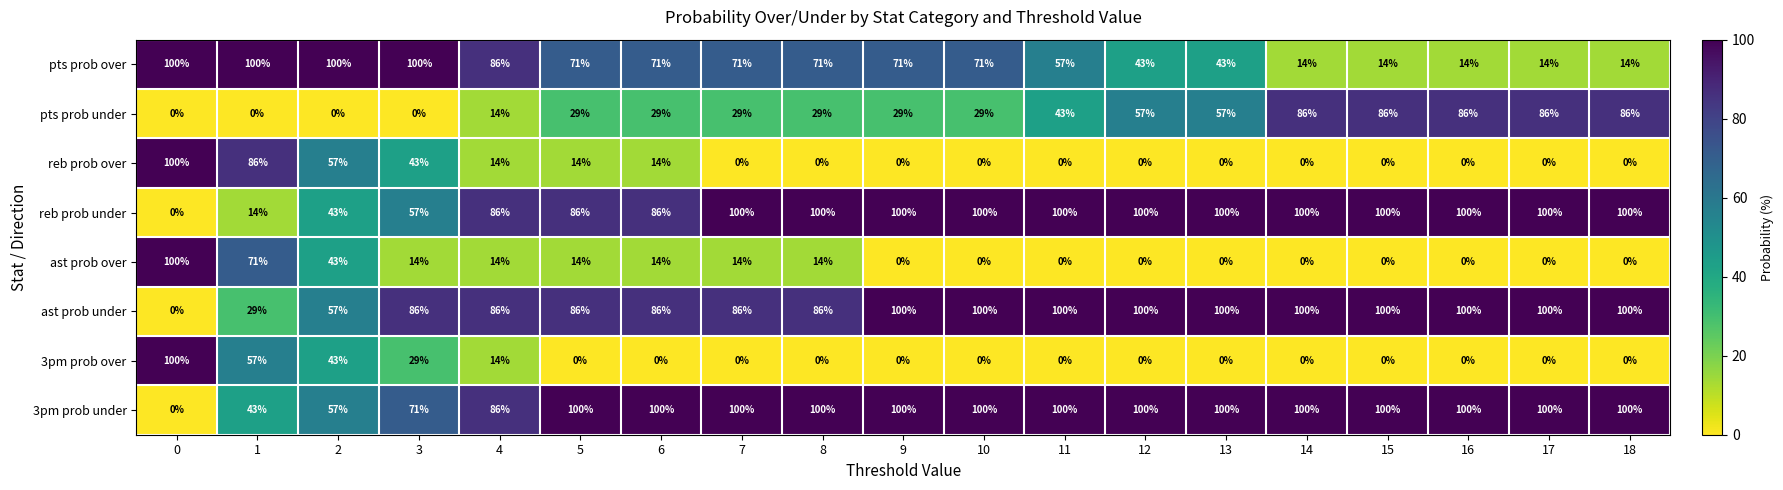

What is the difference between the second highest and minimum values in the pts prob under series?

86